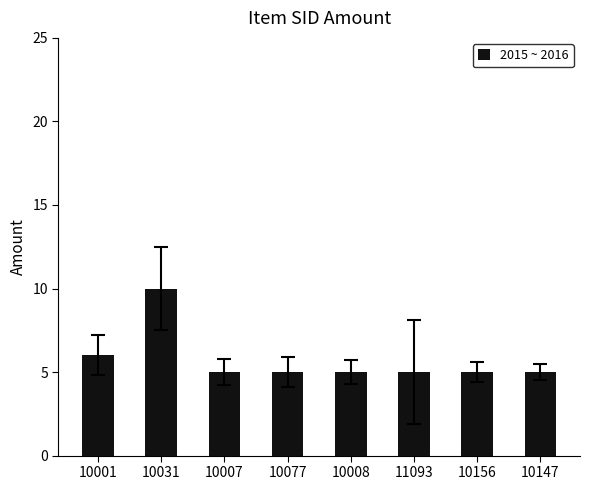

Does the chart contain any negative values?

No